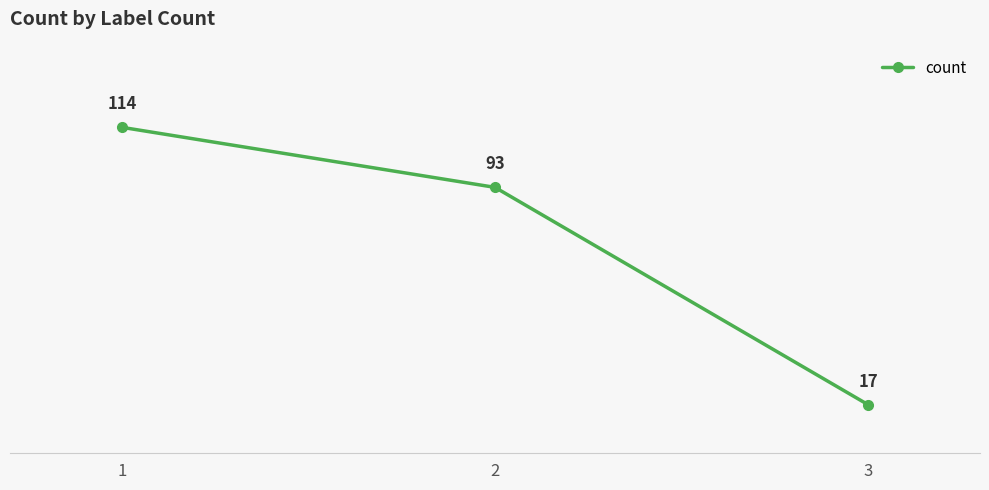

List the labels in order of value, smallest first.

3, 2, 1